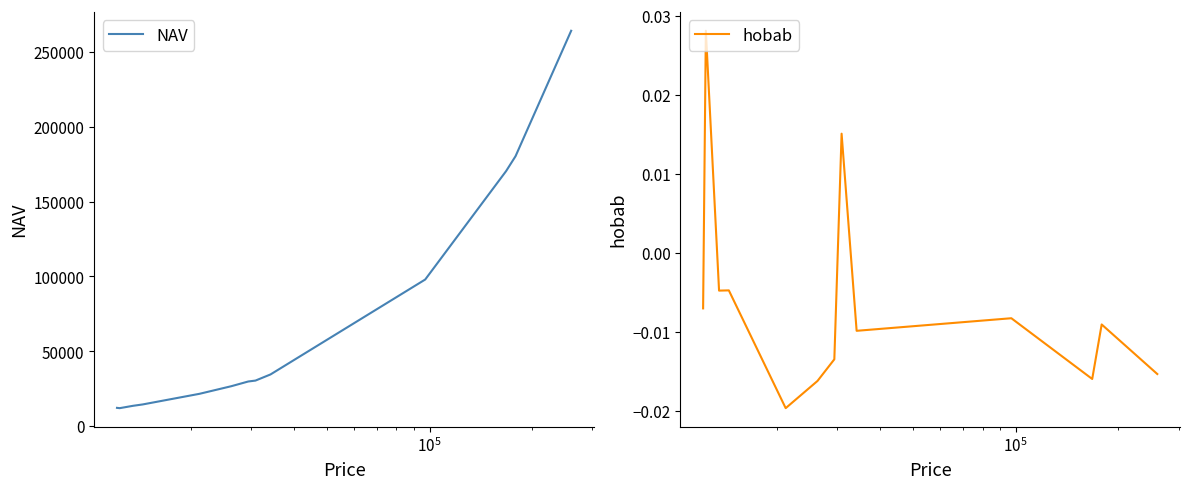

What is the maximum value for NAV?

264041